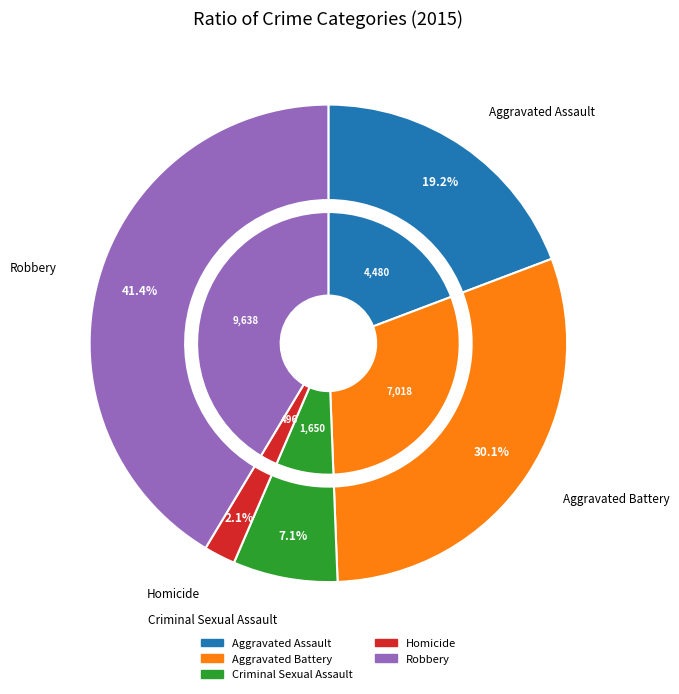

Combined, what portion of the pie is Criminal Sexual Assault and Homicide?

9.2%